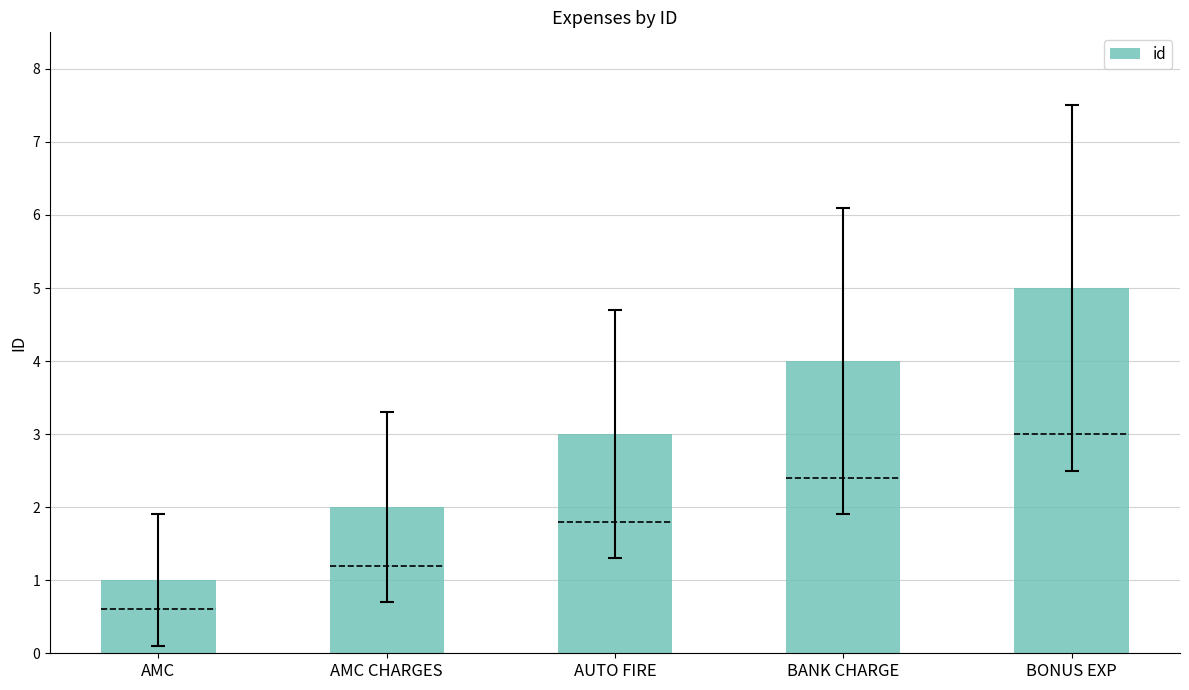

Between AMC CHARGES and AUTO FIRE, which is larger?

AUTO FIRE